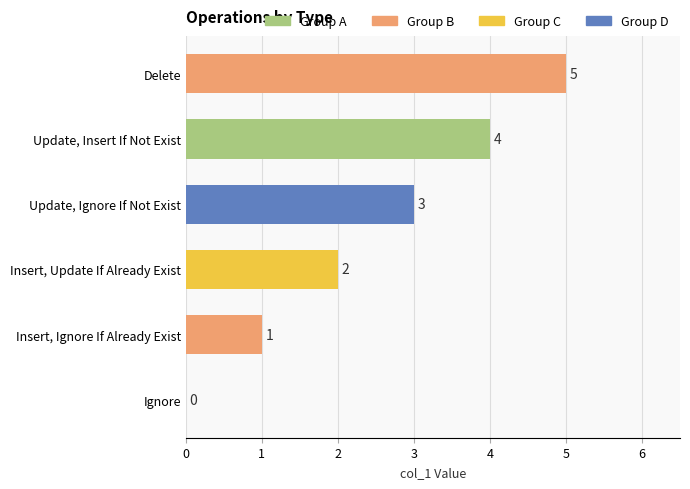

Are the bars horizontal?

Yes